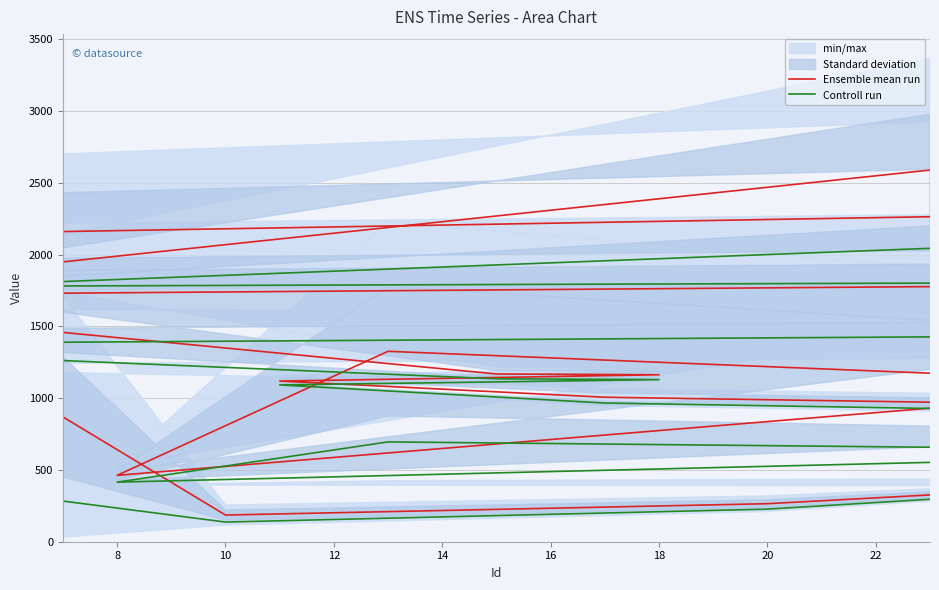

Which series has the largest range (max minus min)?

Ensemble mean run